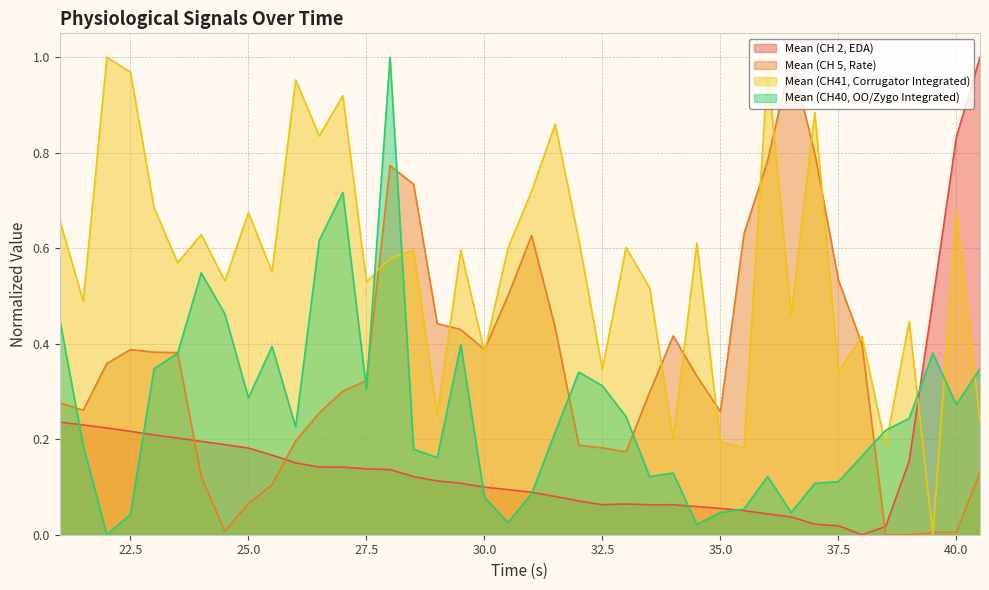

Which series has the largest range (max minus min)?

Mean (CH 2, EDA)